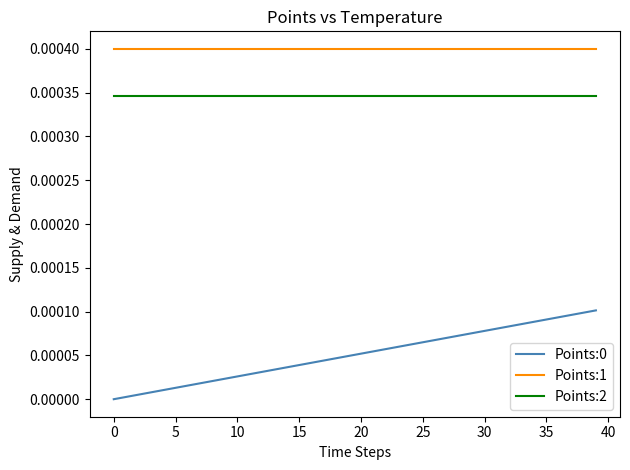

True or false: Points:2 and Points:1 cross at least once.

False